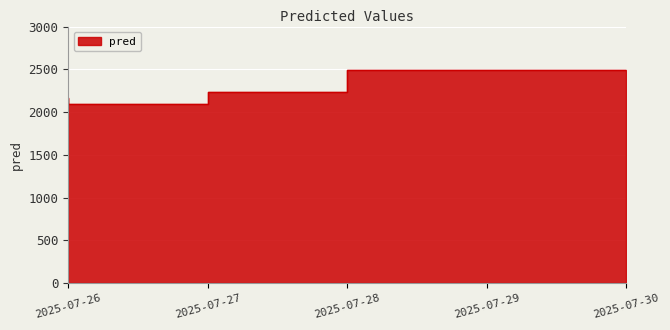

True or false: the data shows 3475.8 at 2025-07-29.

False